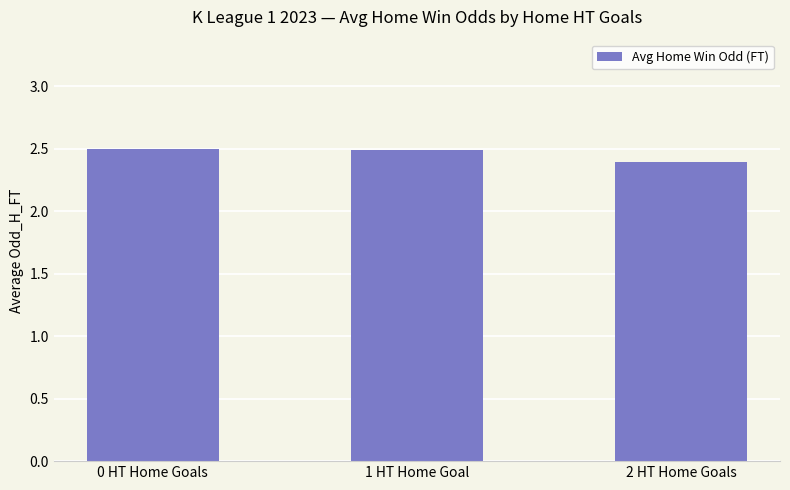

What is the average value?

2.5